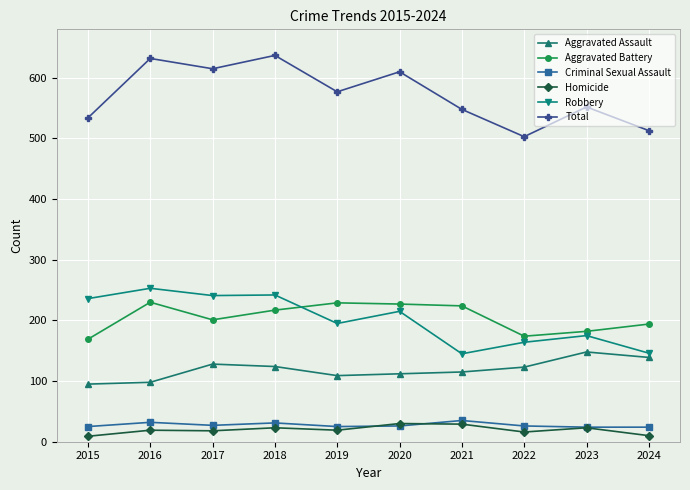

What is the greatest value displayed?

637